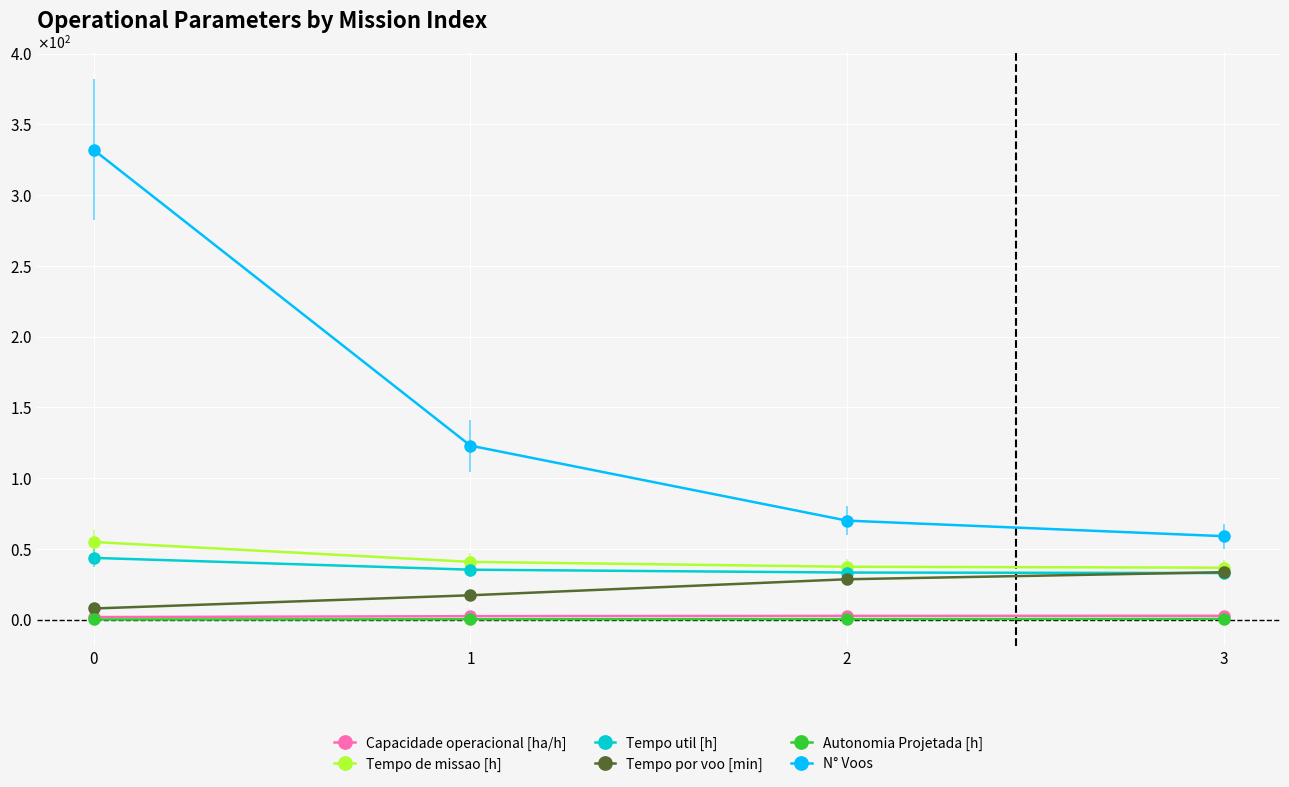

At 3, list the series in order from smallest to largest.

Autonomia Projetada [h], Capacidade operacional [ha/h], Tempo util [h], Tempo por voo [min], Tempo de missao [h], N° Voos